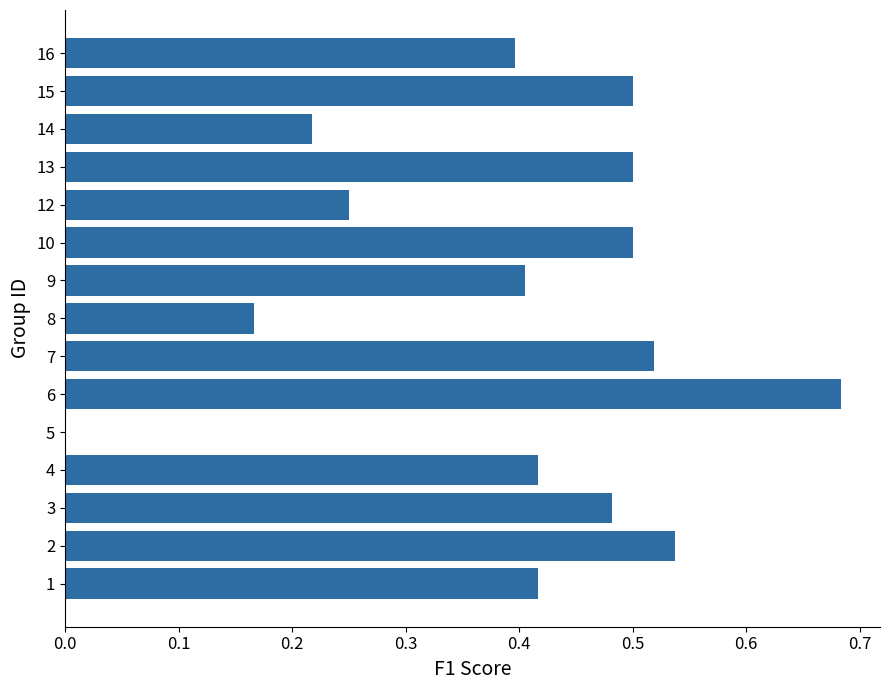

True or false: the data shows 0.4 at 1.

True